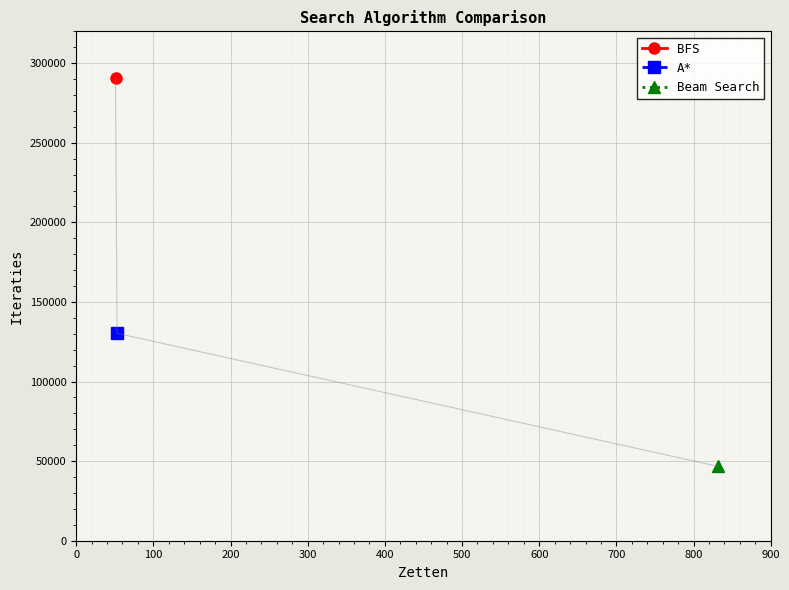

How many data points are above 130287?

1